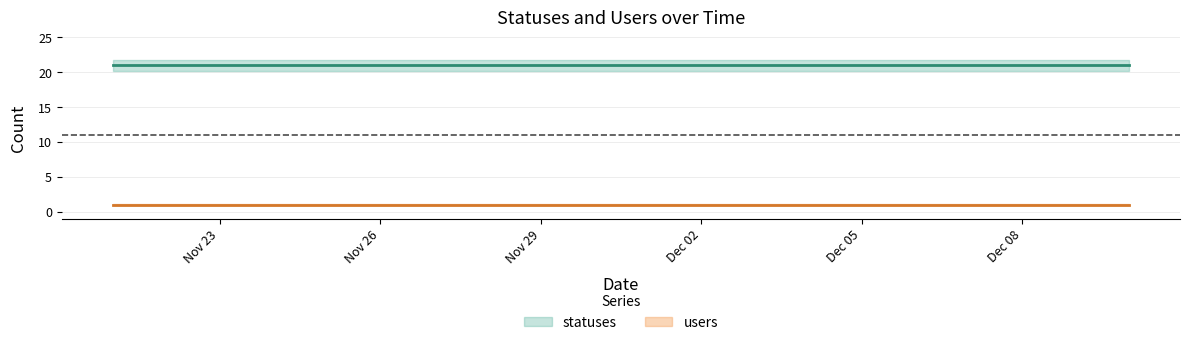

Rank the series at 2022-11-27 from highest to lowest value.

statuses, users